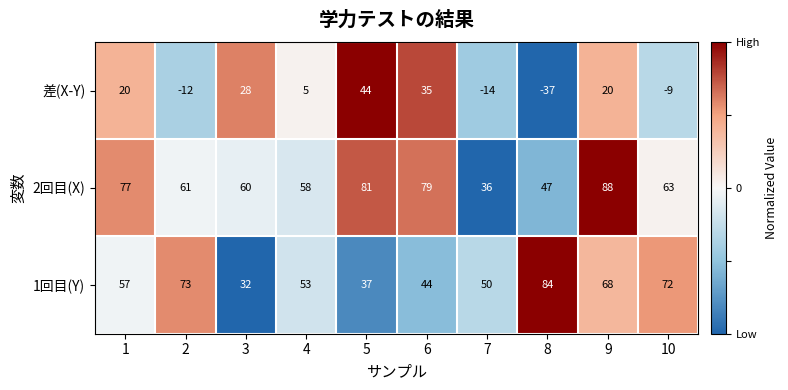

How many values in the 差(X-Y) series are below 20?

5